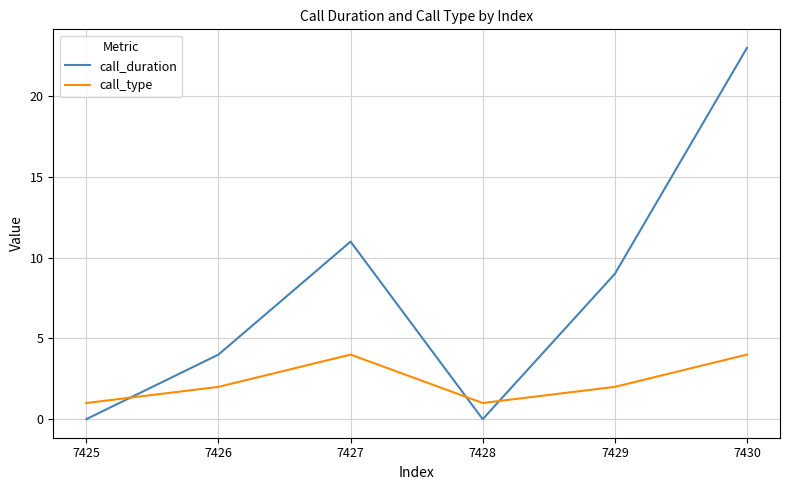

True or false: call_duration has more than 1 points higher than both neighbors.

False